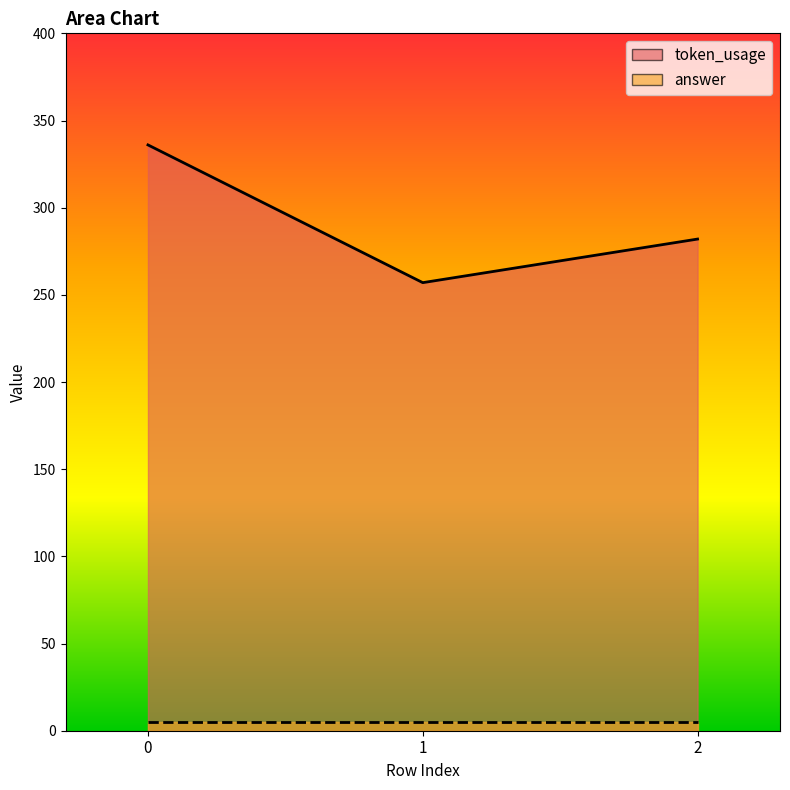

What is the difference between the second highest and minimum values?

25